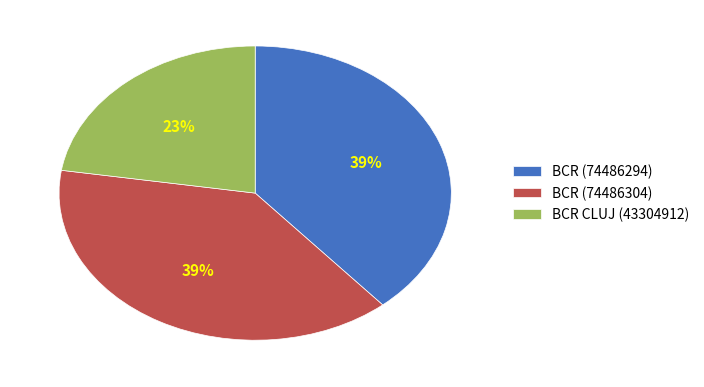

How many slices are in this pie chart?

3